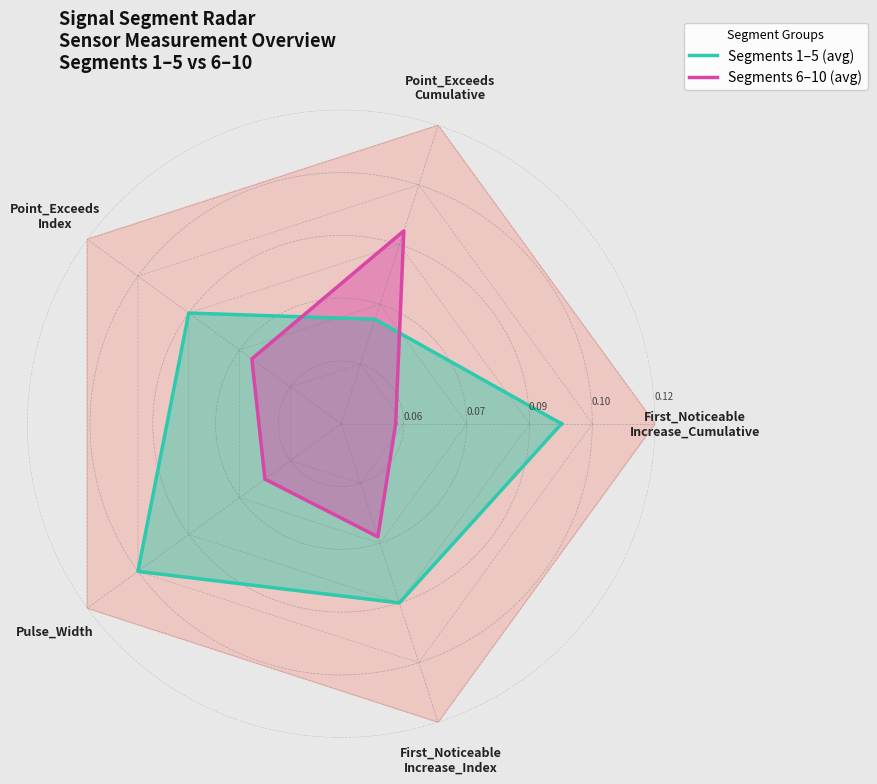

How many distinct data groups are displayed?

2